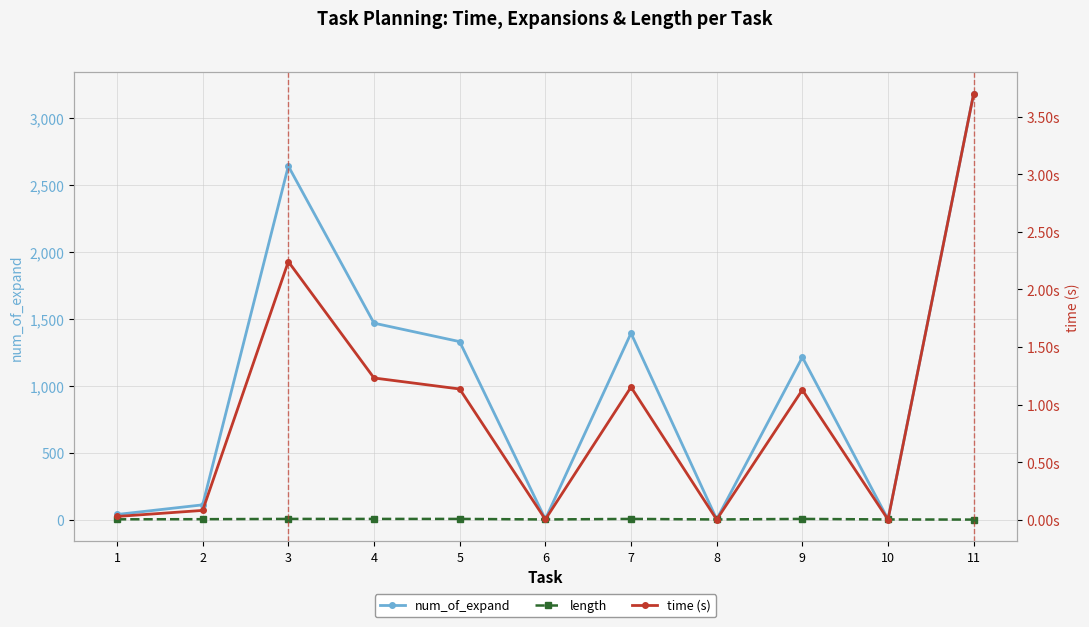

At how many categories does at least one series exceed 2192?

2